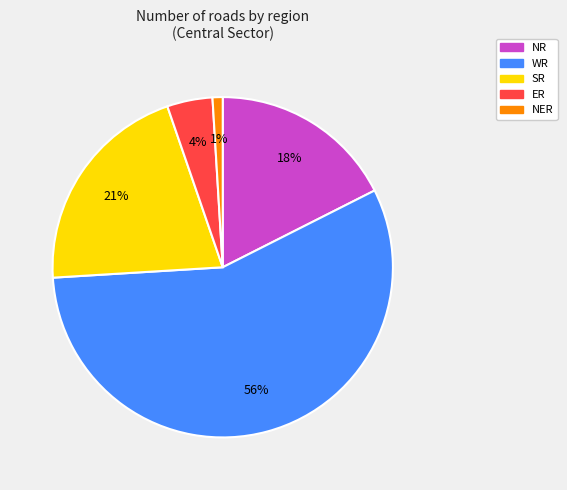

What is the majority slice?

WR